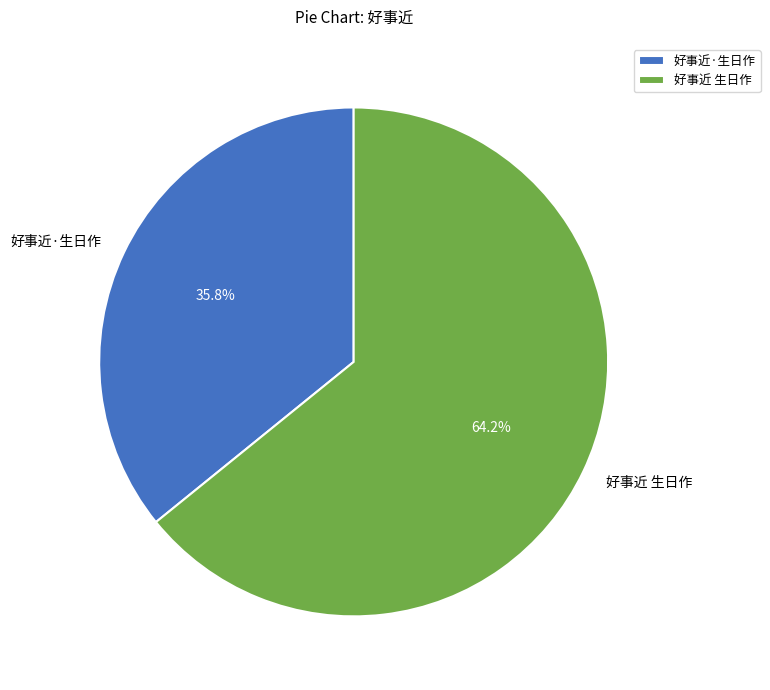

The 好事近·生日作 slice represents 36% of the pie. True or false?

True